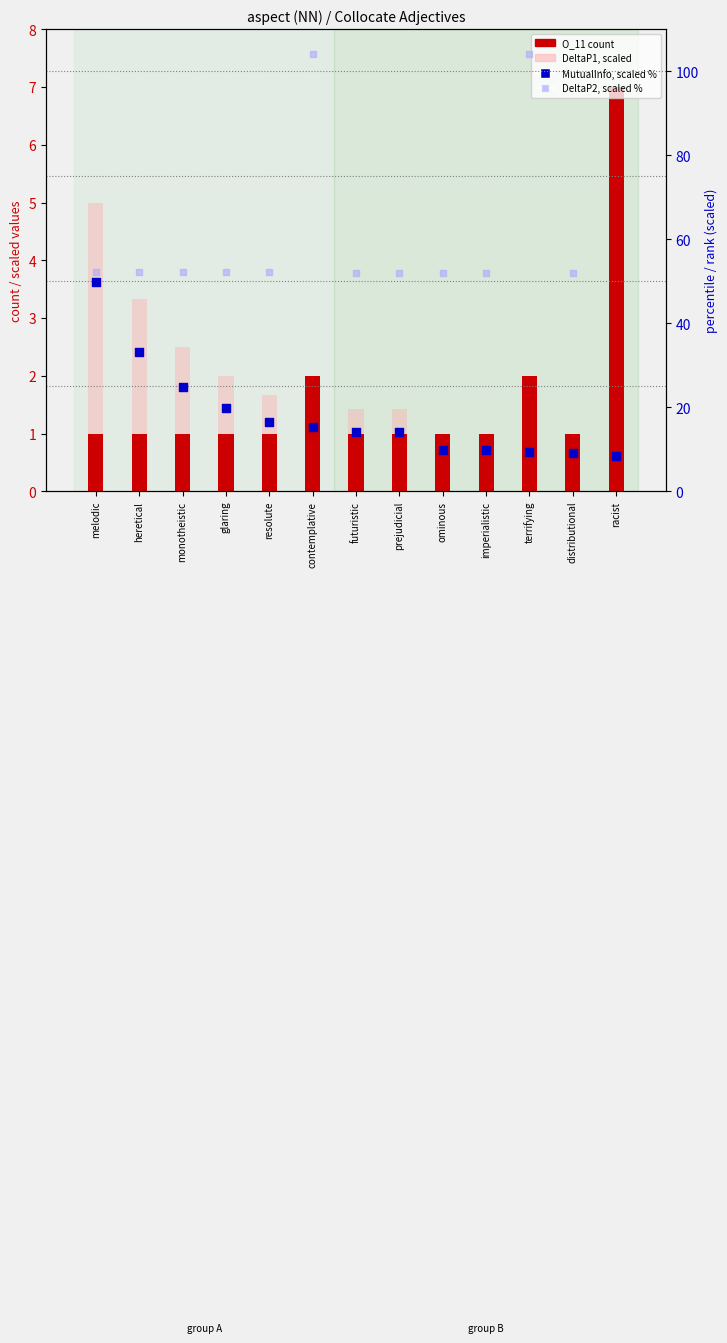

Is the value of MutualInfo (scaled %) at imperialistic greater than the value of DeltaP2 (scaled %) at racist?

No